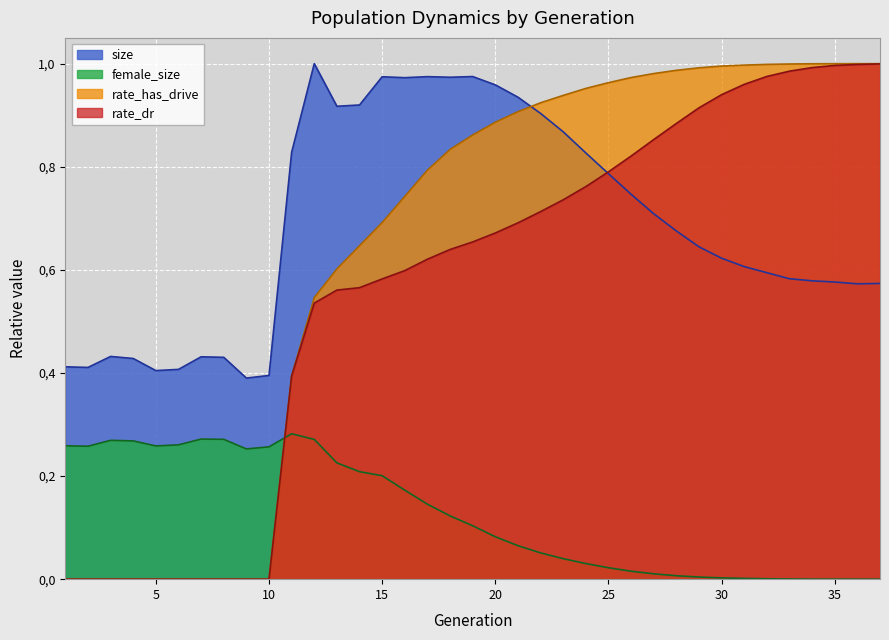

Rank the categories by rate_has_drive value from lowest to highest.

1, 2, 3, 4, 5, 6, 7, 8, 9, 10, 11, 12, 13, 14, 15, 16, 17, 18, 19, 20, 21, 22, 23, 24, 25, 26, 27, 28, 29, 30, 31, 32, 33, 34, 35, 36, 37